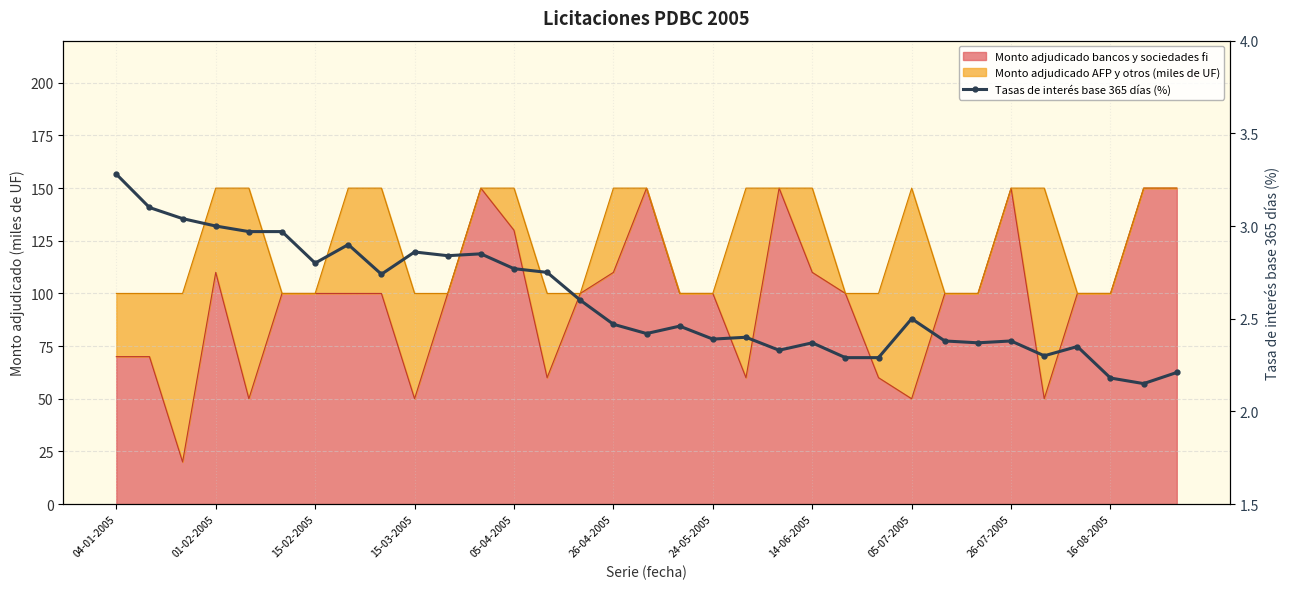

What is the sum of all values?

85.7